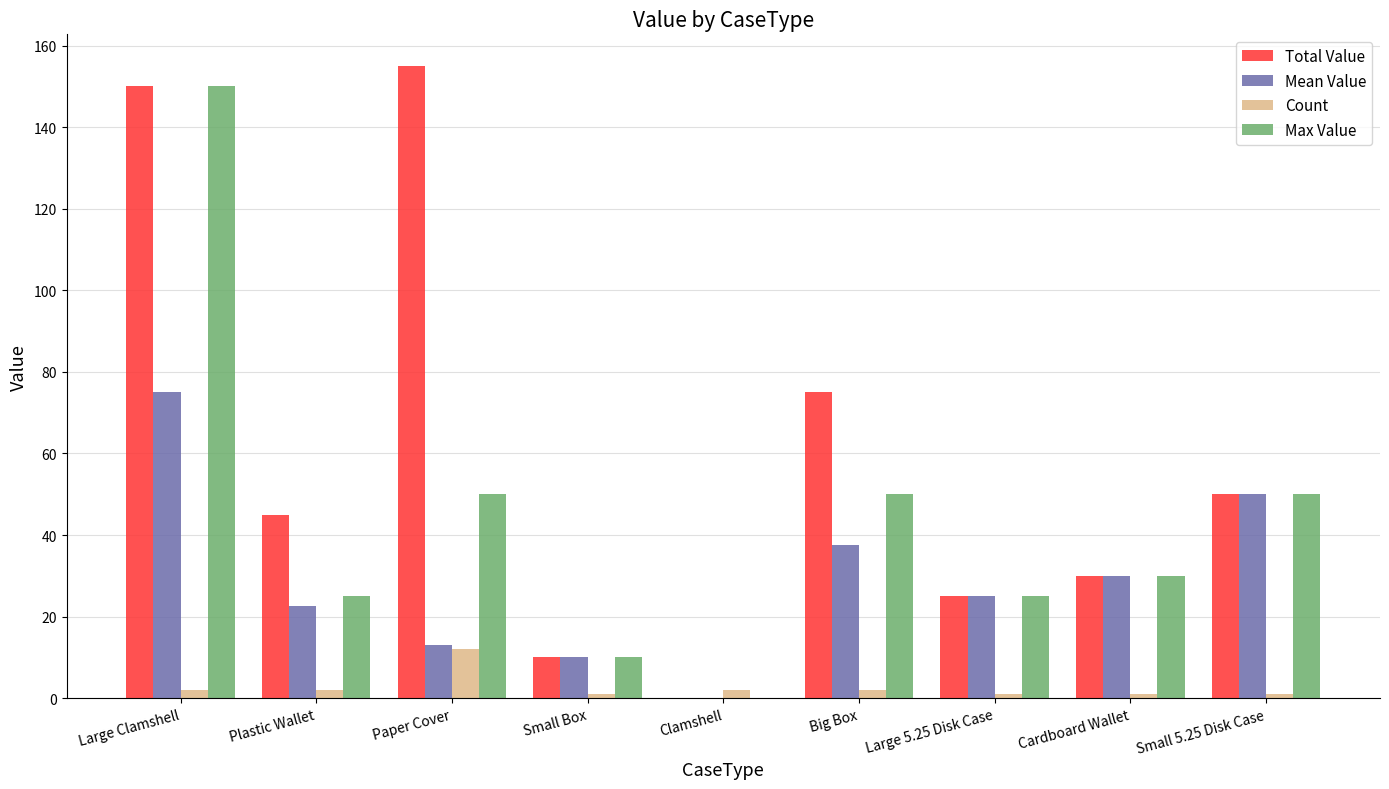

What is the sum of all Count values?

24.0